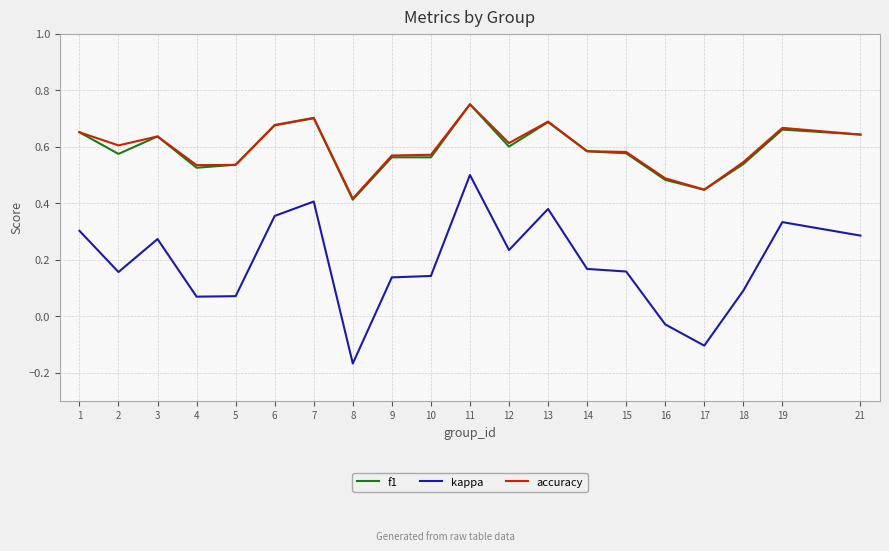

Which series has the widest spread of values?

kappa